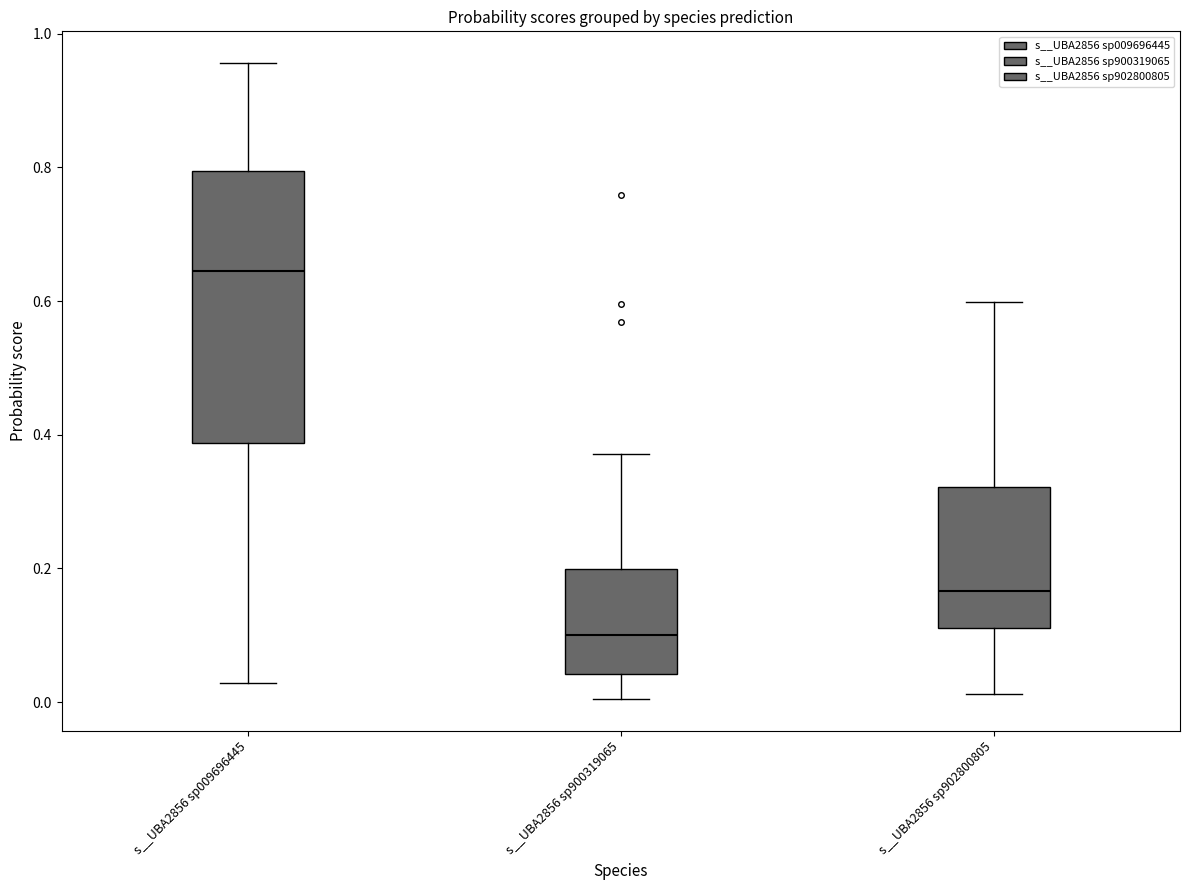

Where is the lower edge of the box for s__UBA2856 sp009696445 on the y-axis? The values are not printed on the chart, so give them approximately, as read against the axis.

0.38